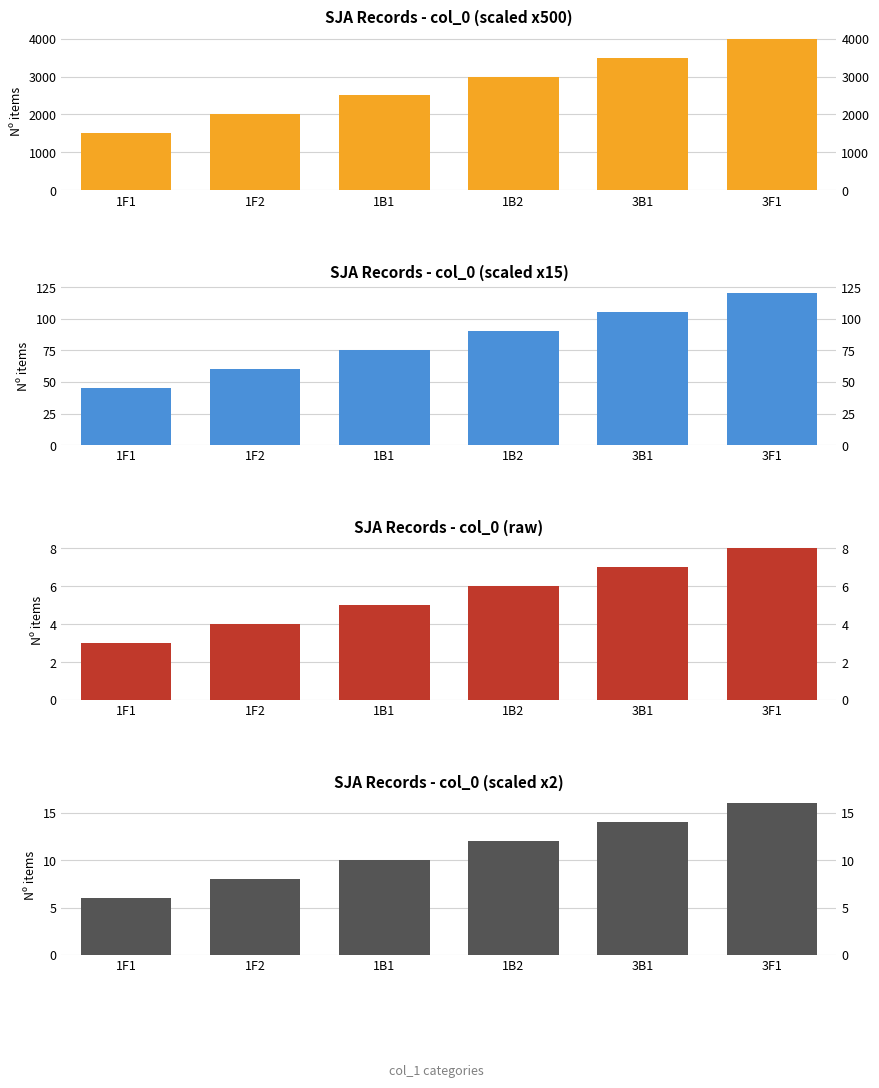

Which label corresponds to the largest value in the chart?

3F1